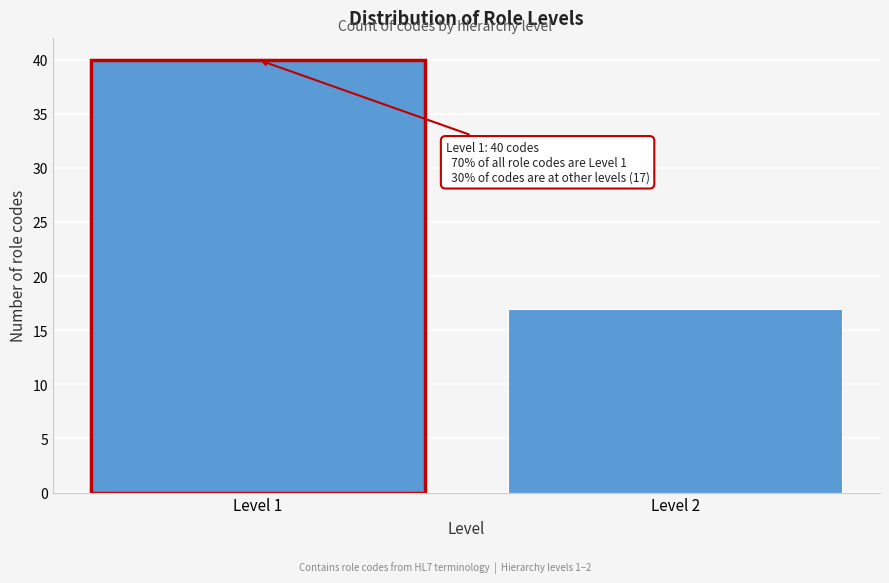

Reading right to left, extract all data points from this chart.

Level 2=17	Level 1=40